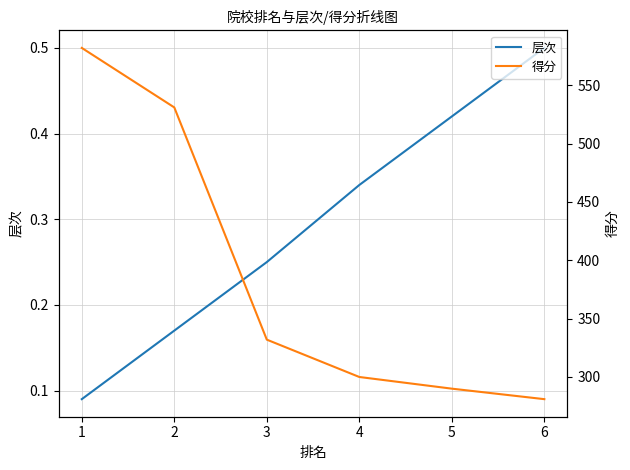

Rank the series by their maximum value, from highest to lowest.

得分, 层次